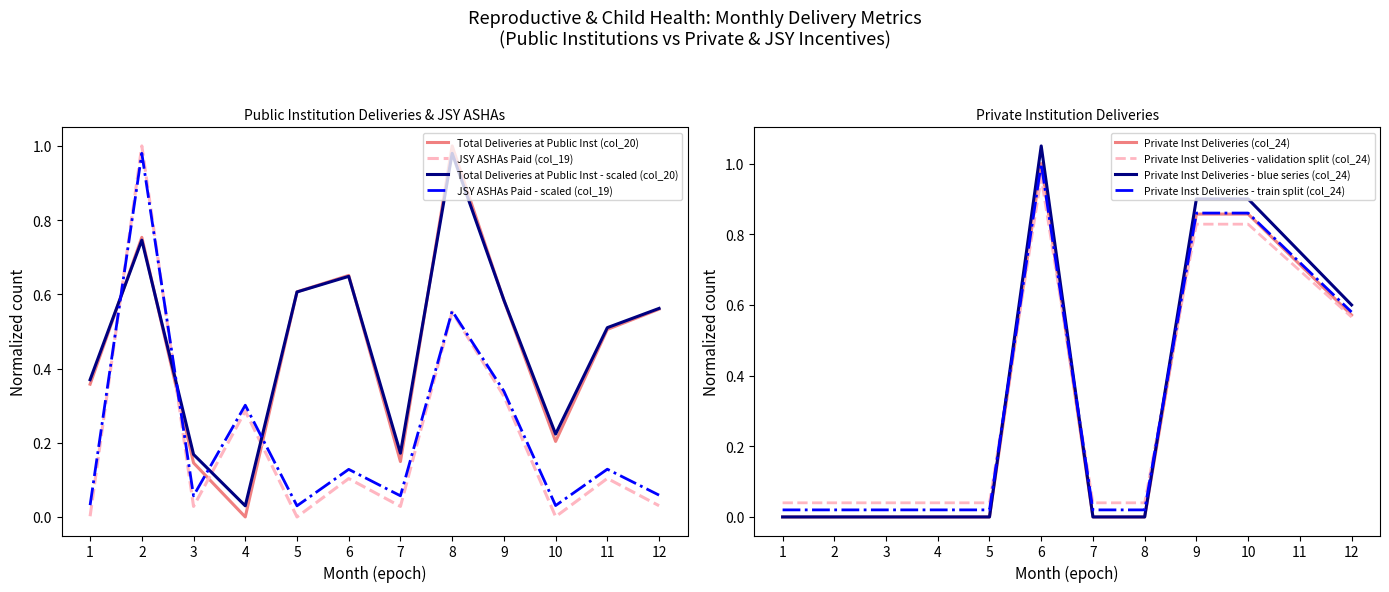

What is the difference between the Total Deliveries at Public Inst (col_20) values at 7 and 6?

0.5